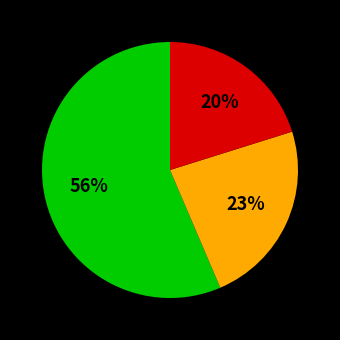

To the nearest percent, what is the average slice percentage?

33%